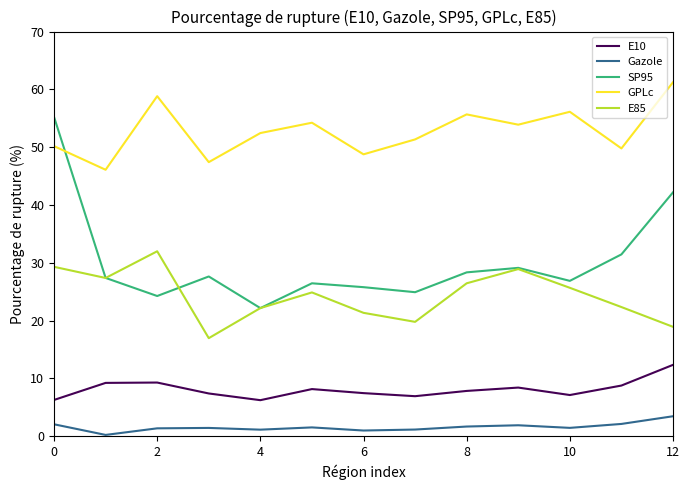

True or false: E10 and E85 intersect in this chart.

False